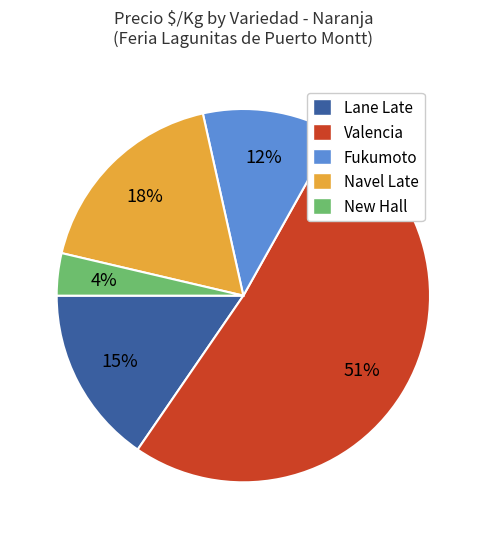

The Lane Late slice represents 15% of the pie. True or false?

True